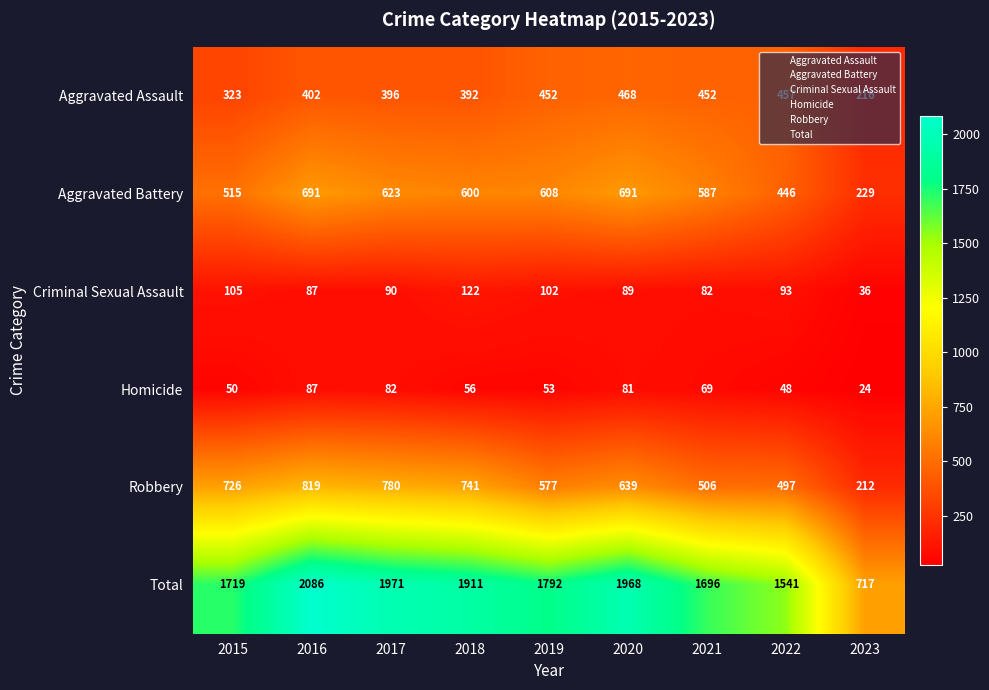

Is it true that Robbery equals 1094 at 2015?

False